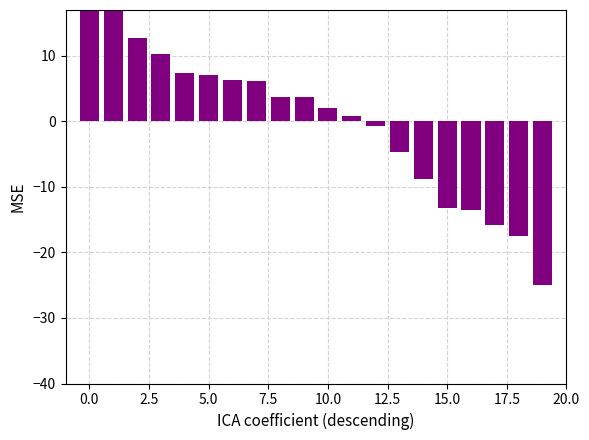

What is the difference between the maximum and minimum values?

46.6